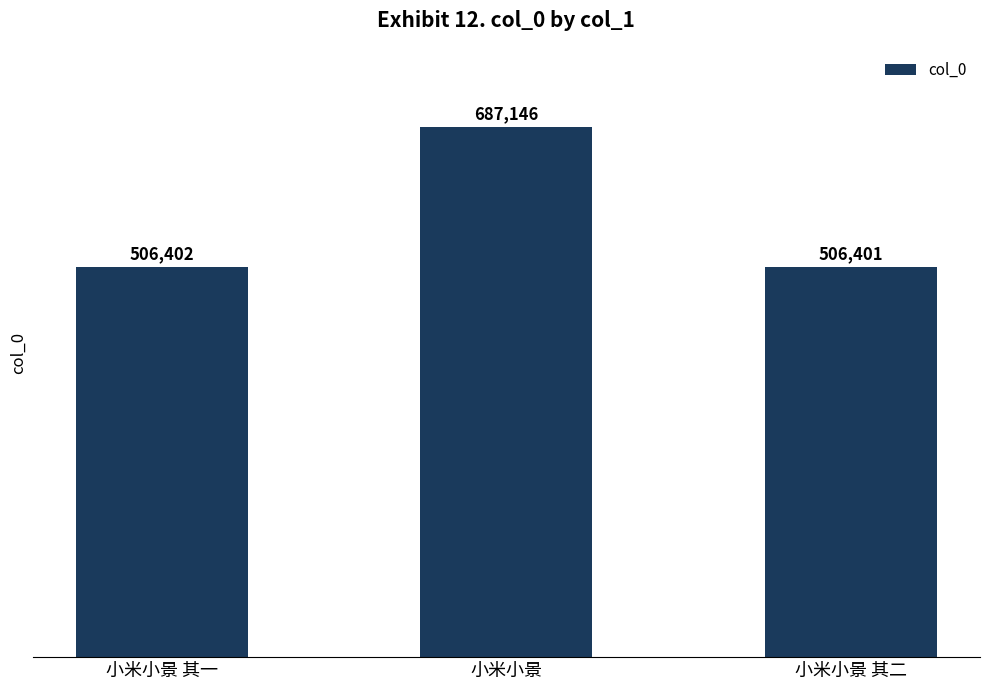

What is the average value?

566650